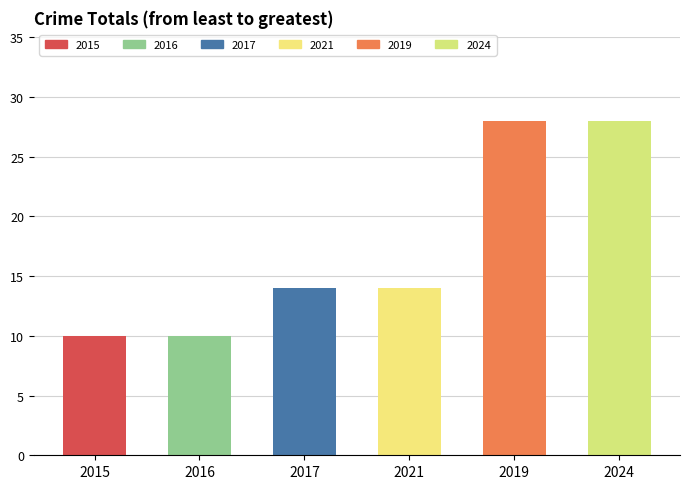

What is the difference between the maximum and minimum values in the Total series?

18